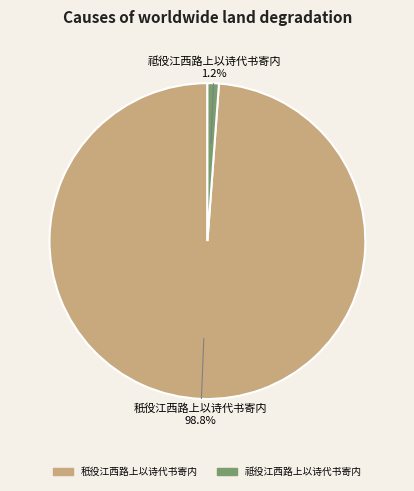

Rank the categories by value from highest to lowest.

秖役江西路上以诗代书寄内, 祗役江西路上以诗代书寄内